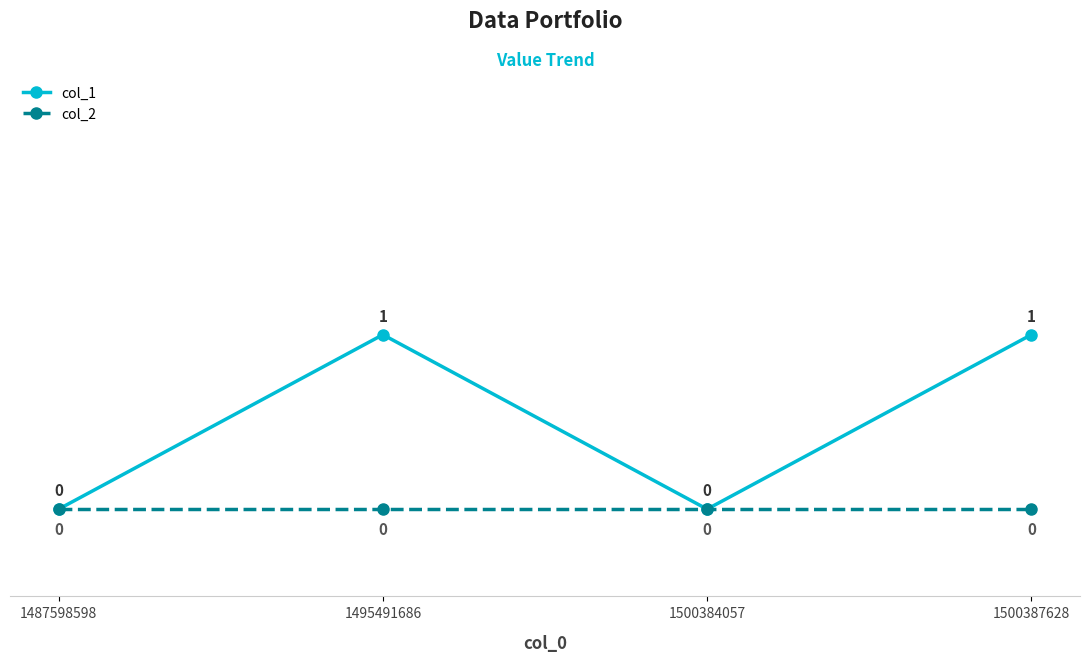

What is the value of the col_1 point at the 4th from the left?

1